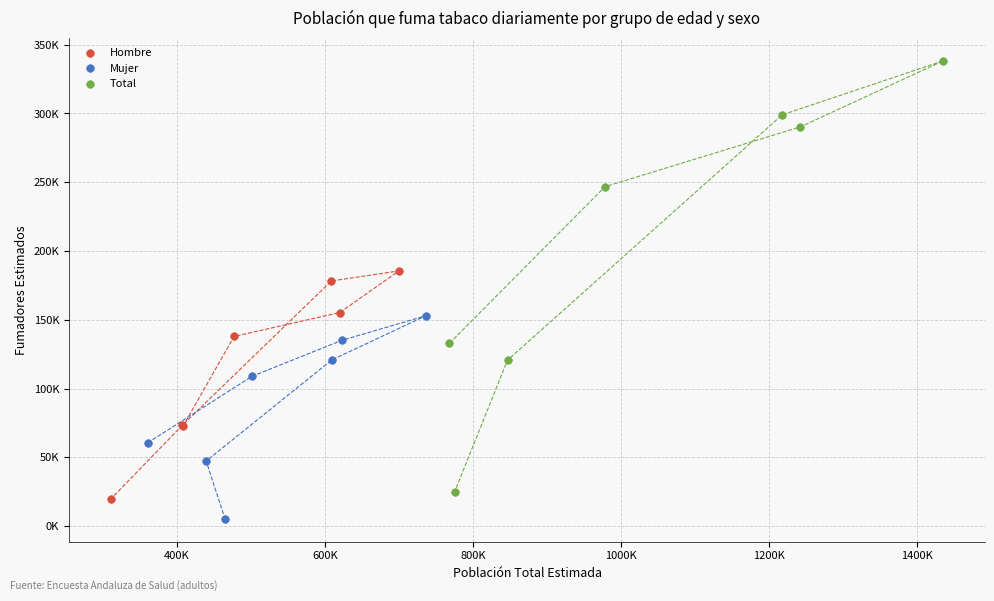

Which series has the largest Y range (max minus min)?

Total